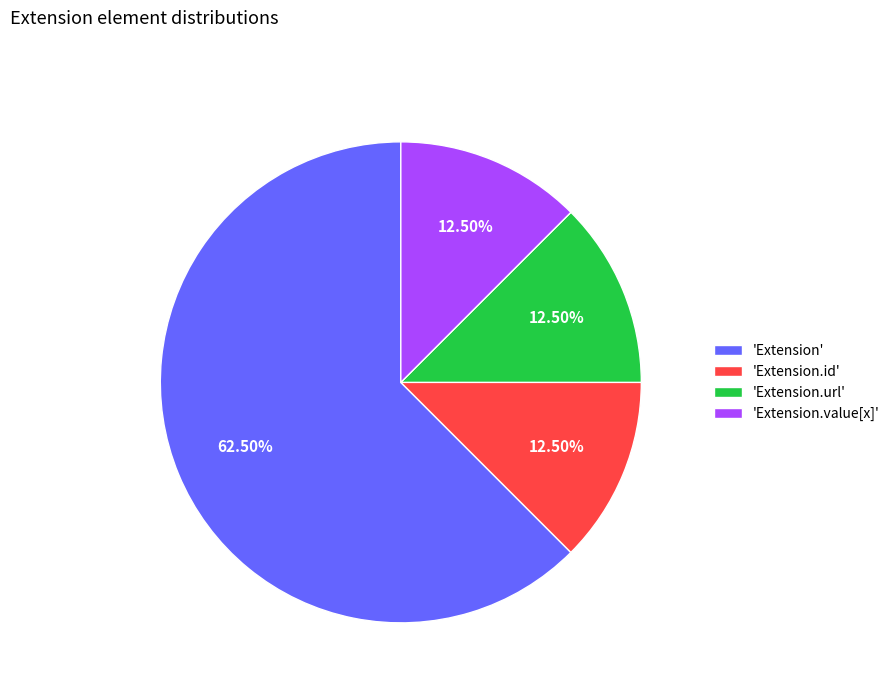

Which slice represents more than half of the pie?

'Extension'